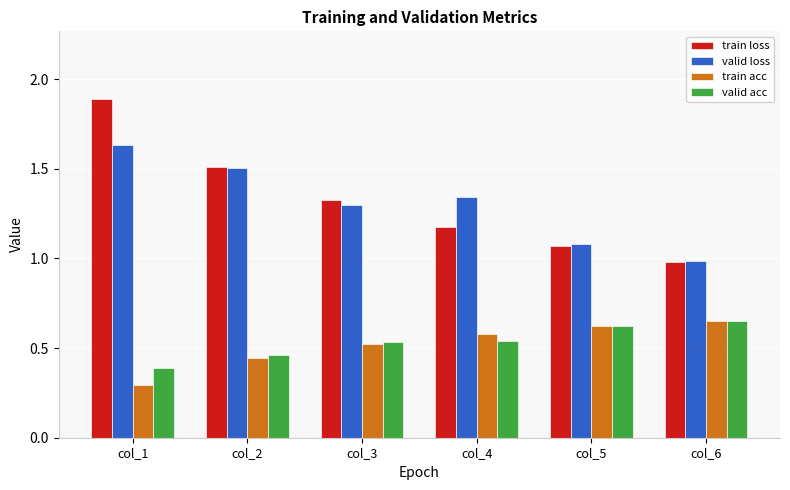

What is the sum of all valid acc values?

3.2